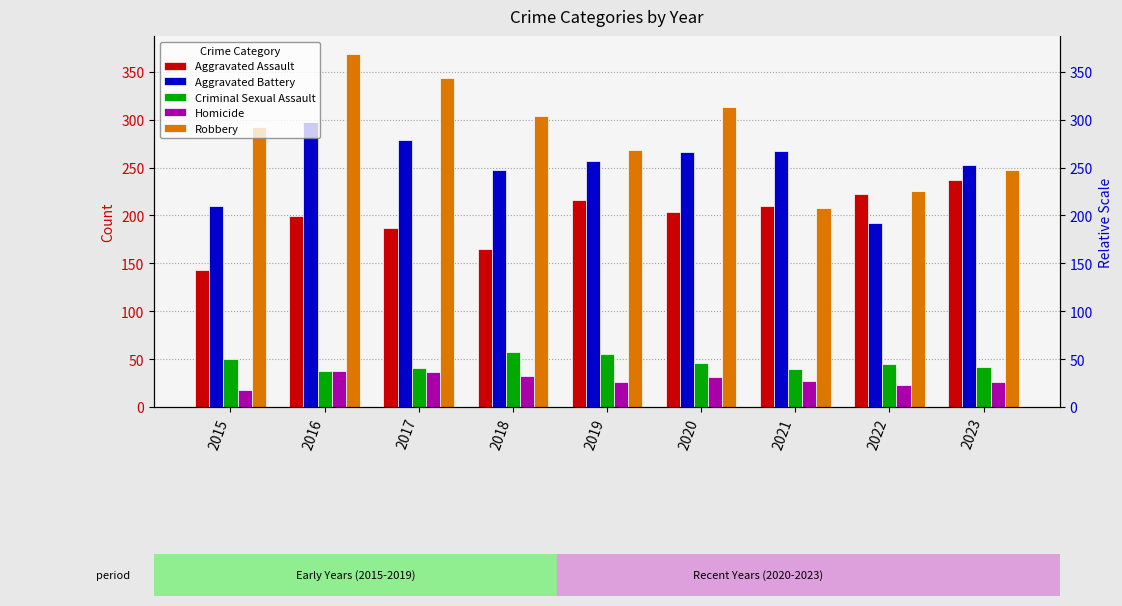

At how many categories does at least one series exceed 138?

9